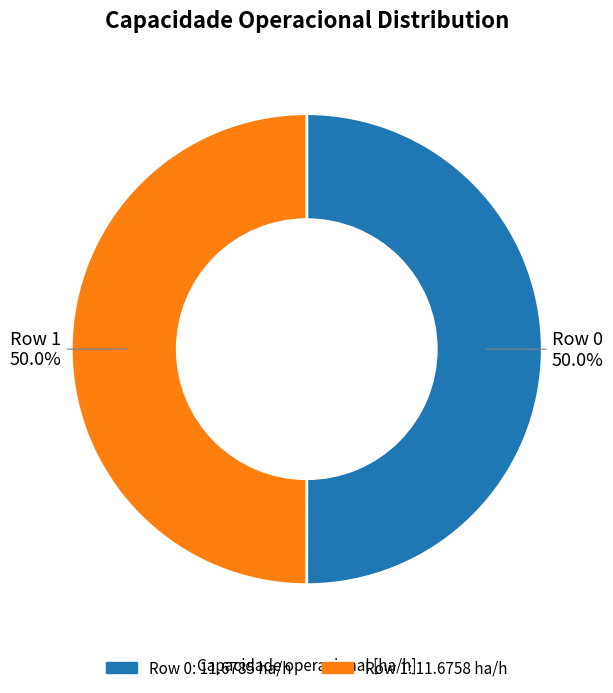

How much of the chart is everything except Row 1?

50.0%